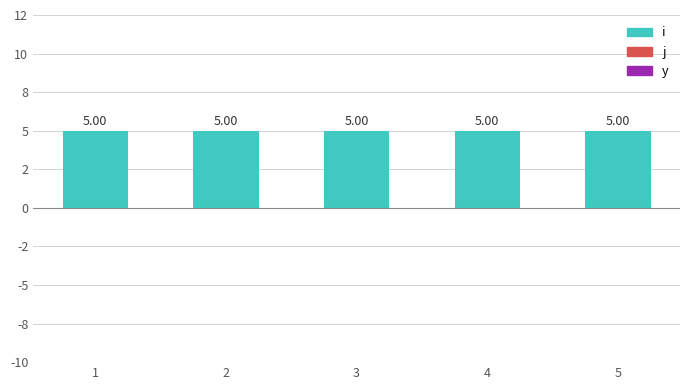

Does the chart contain stacked bars?

No